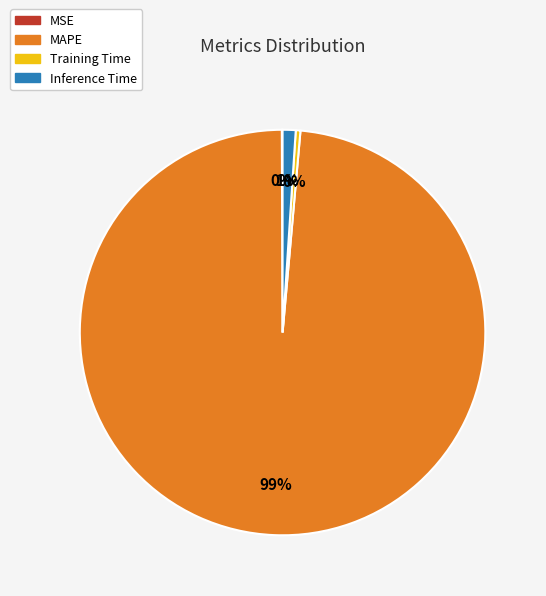

Is MAPE the majority of the pie?

Yes